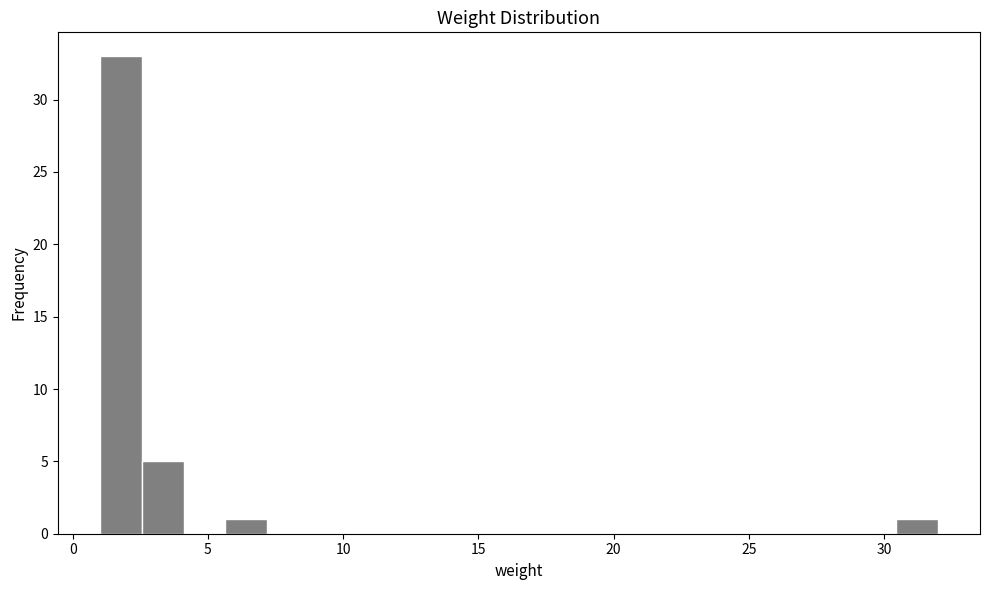

Around what value on the x-axis is the tallest bar? Give the approximate position of its centre, as read against the axis.

2.0